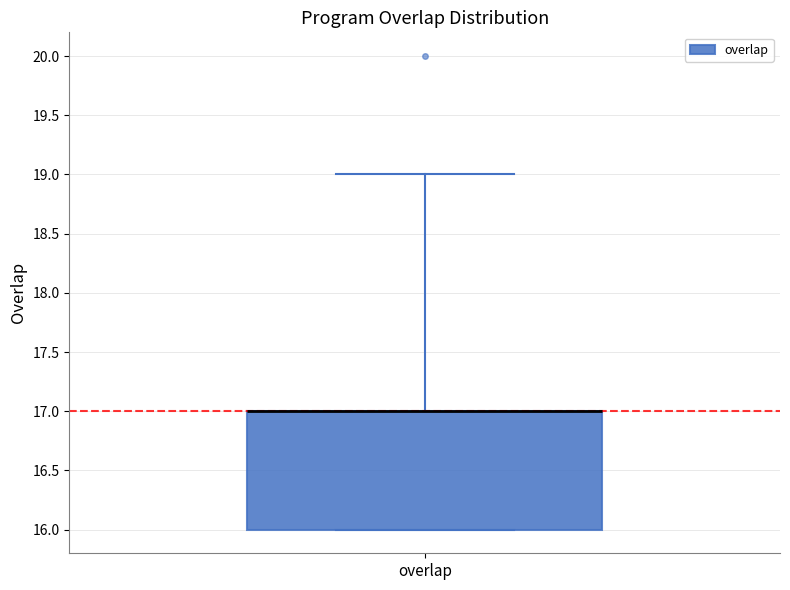

Read this box plot against the y-axis: the position of the median line, the range covered by the box, and the ends of both whiskers. The values are not printed on the chart, so give them approximately, as read against the axis.

median 17 (drawn on the box's upper edge), box 16 to 17, whiskers 16 to 19